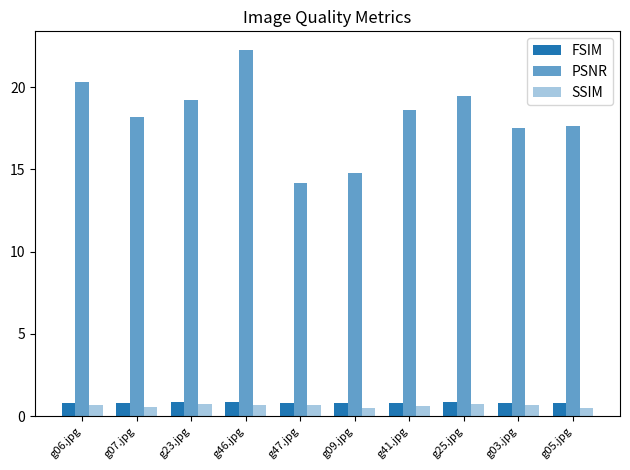

What is the label of the 6th bar from the left?

g09.jpg